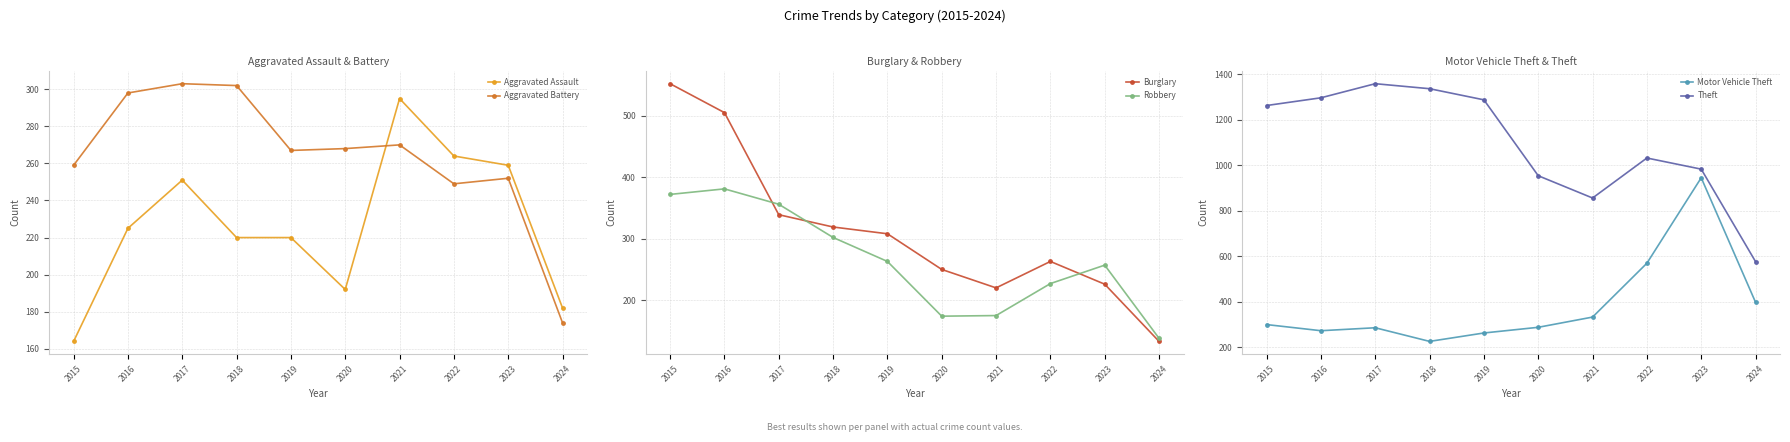

What is the difference between the second highest and second lowest values in the Robbery series?

198